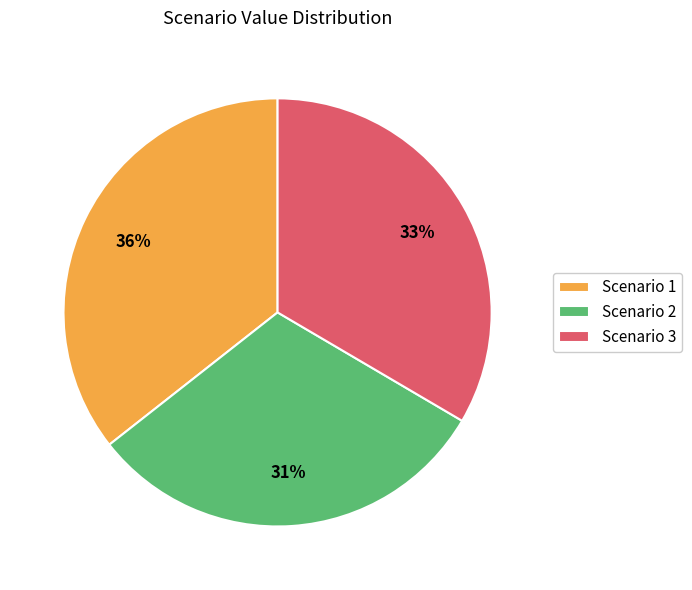

Count the number of slices in the pie.

3